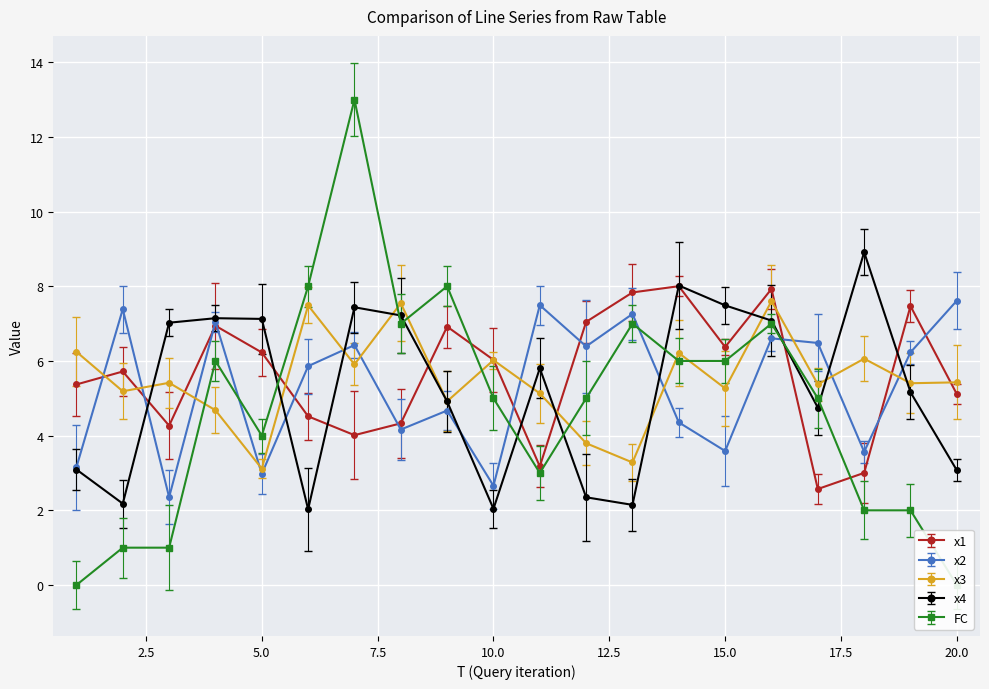

How many lines are shown in the chart?

5